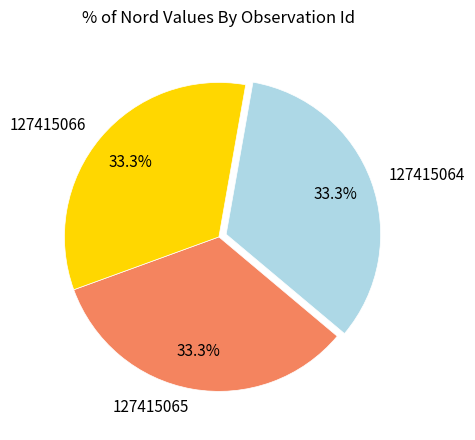

Count the number of slices in the pie.

3